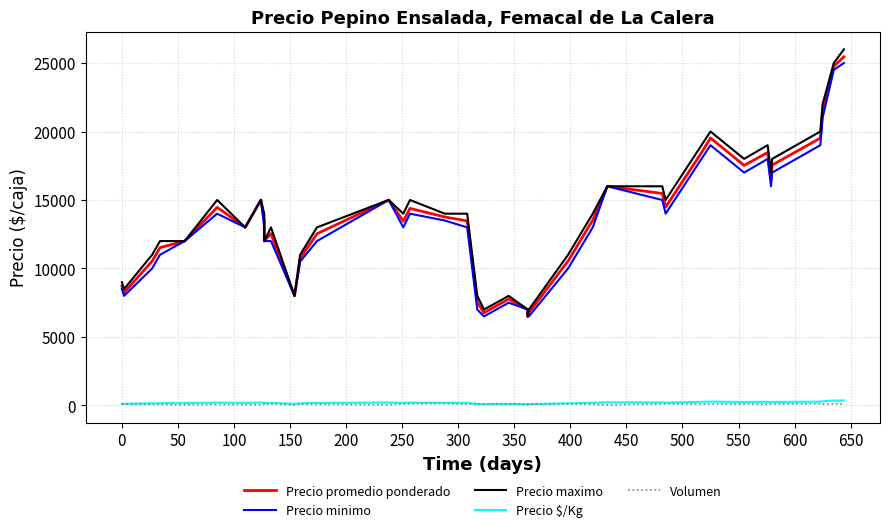

Which category has the lowest value in the Volumen series?

500